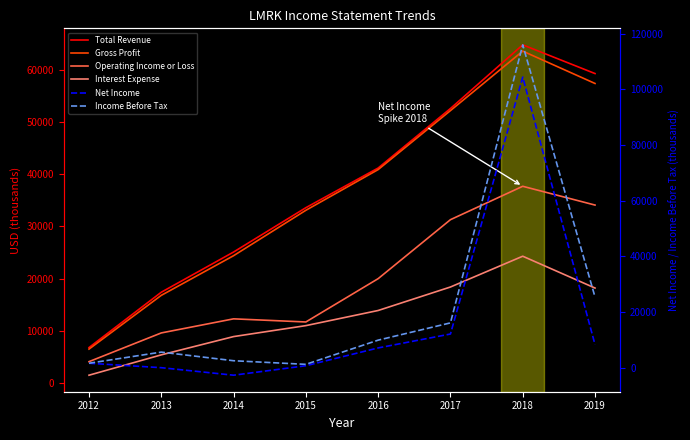

How many data points in Income Before Tax are above 9900?

3